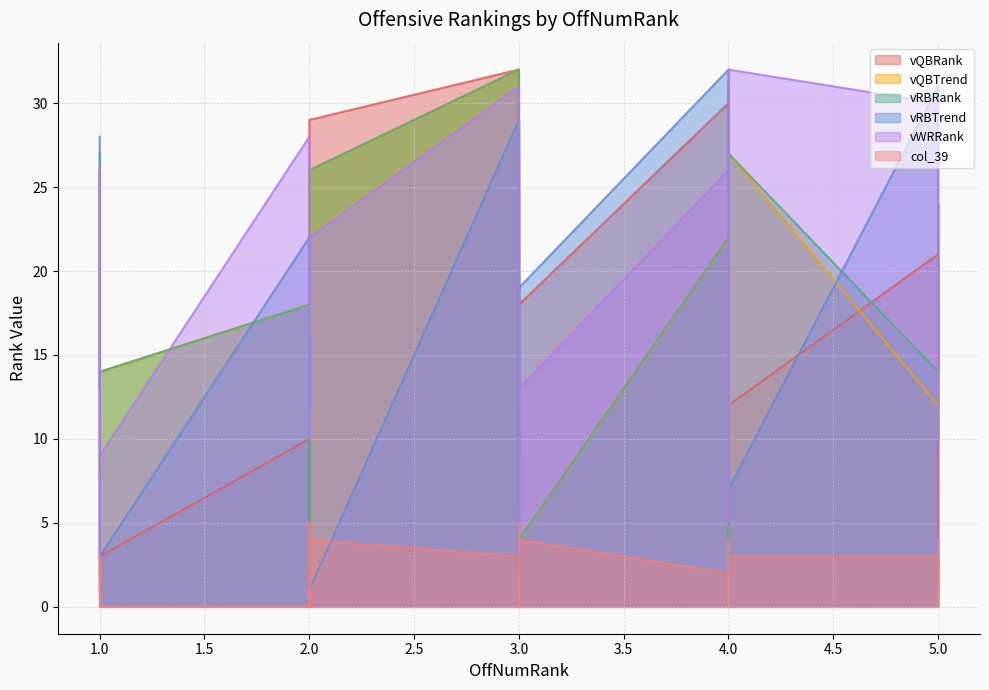

Rank the series at 2 from highest to lowest value.

vWRRank, vRBTrend, vQBTrend, vRBRank, vQBRank, col_39